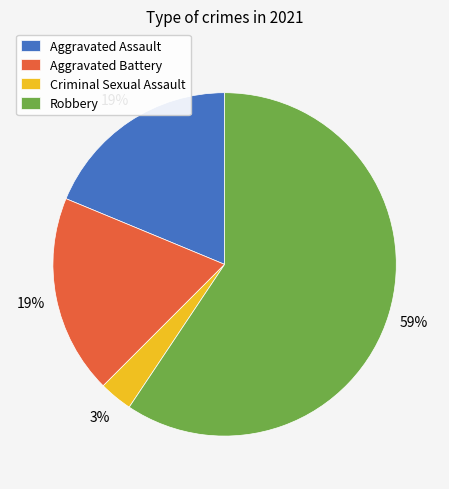

To the nearest percent, what percentage of the pie is Aggravated Battery?

19%